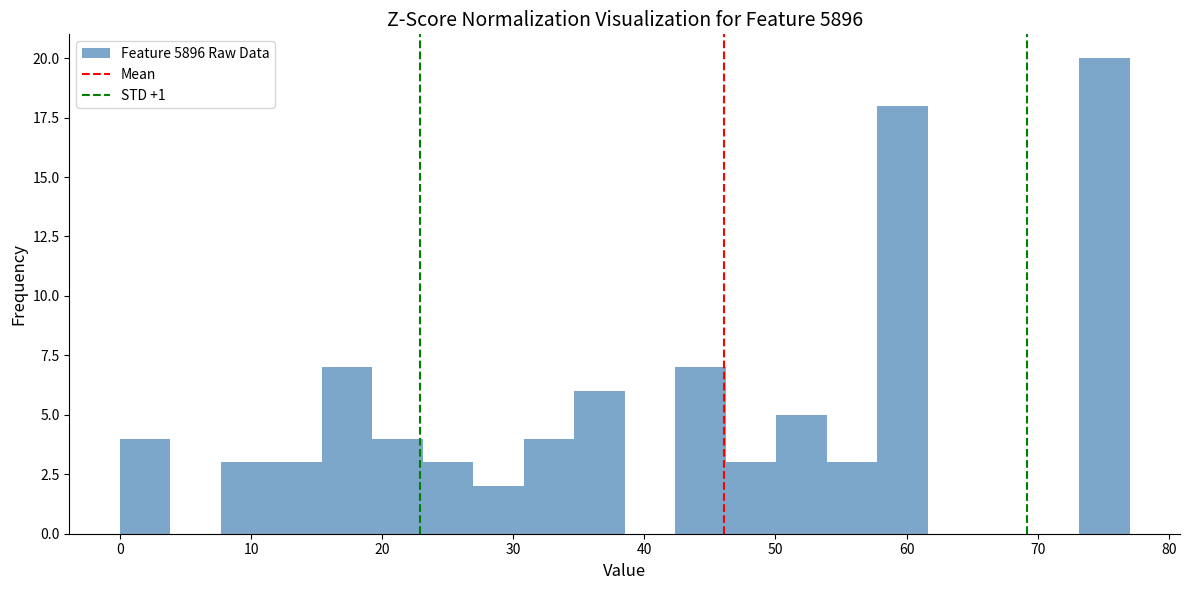

Read against the x-axis, roughly where is the centre of the tallest bar?

75